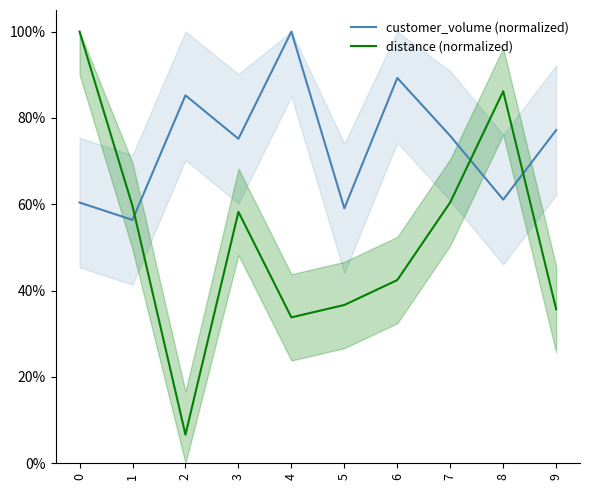

Where is the first local minimum for customer_volume (normalized)?

1